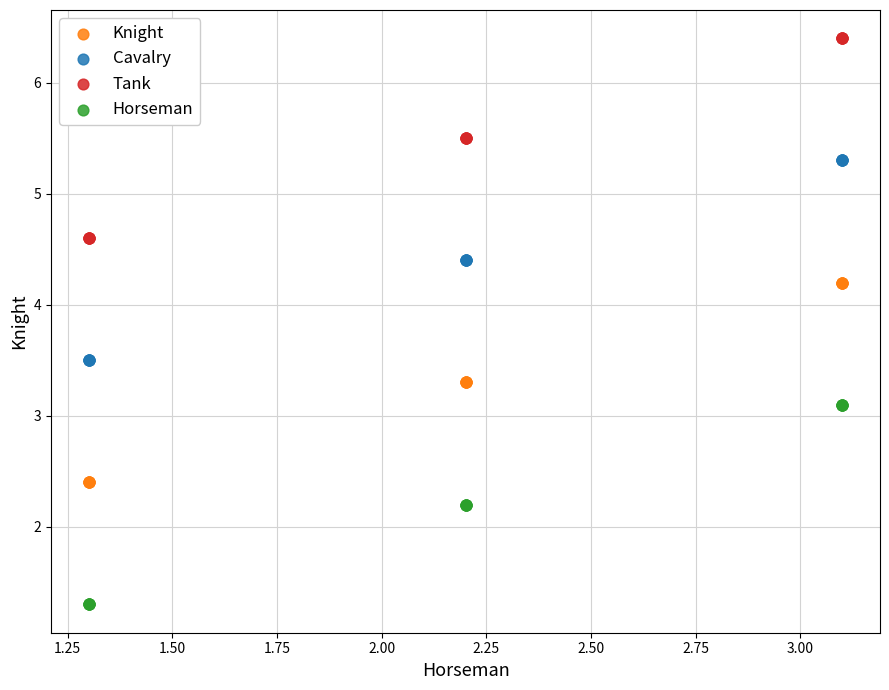

What is the X range (max minus min) for the scatter plot?

1.8